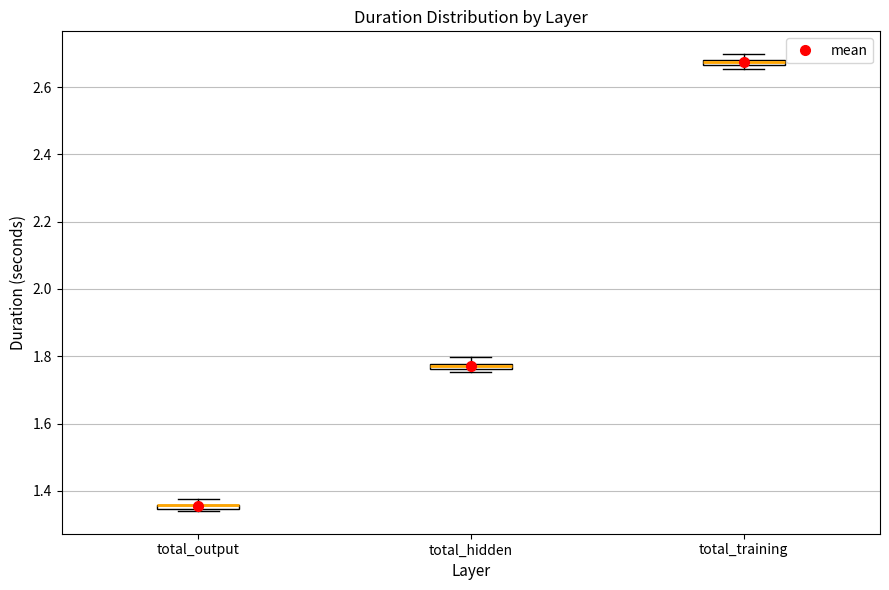

Where is the lower edge of the box for total_hidden on the y-axis? The values are not printed on the chart, so give them approximately, as read against the axis.

1.76